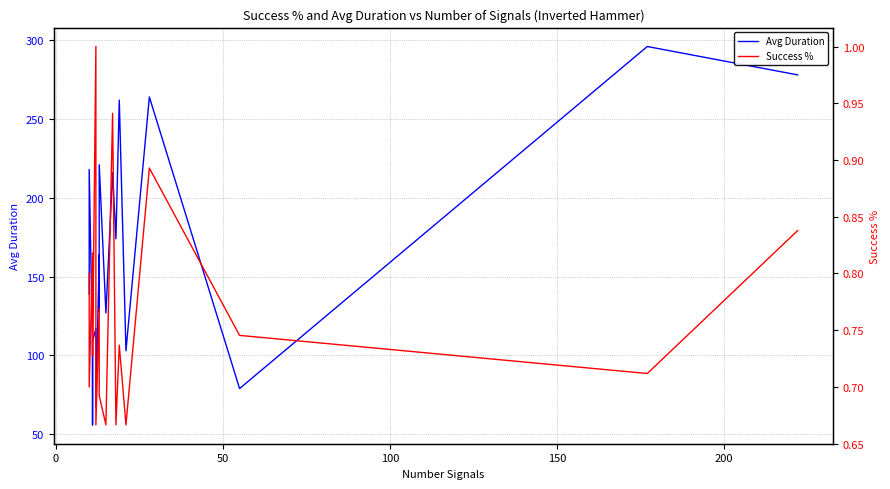

Is it true that Success % equals 0.7 at 150?

True